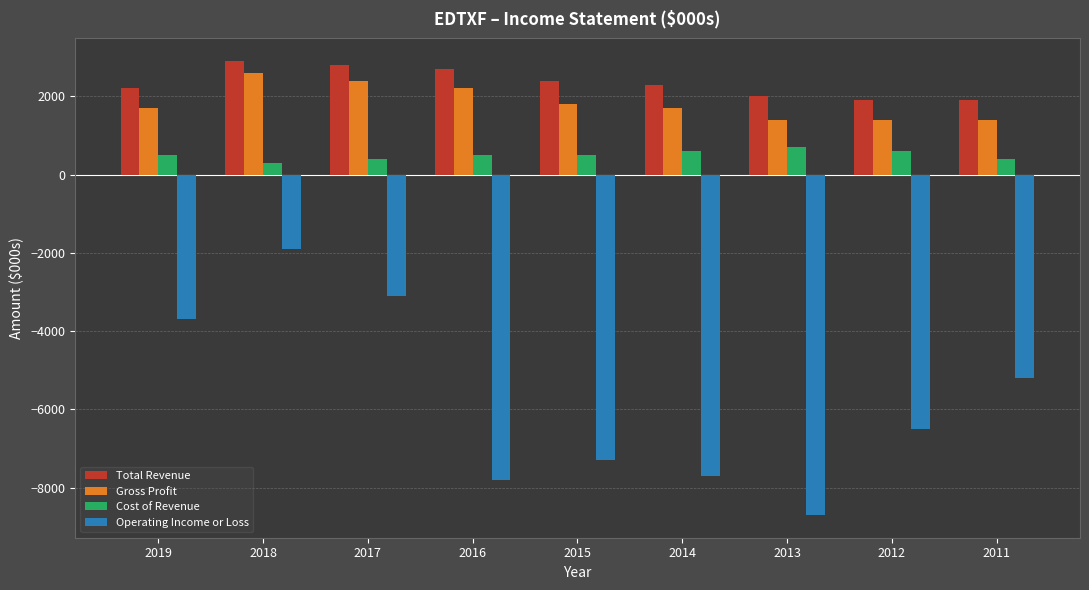

What is the smallest value displayed?

-8700